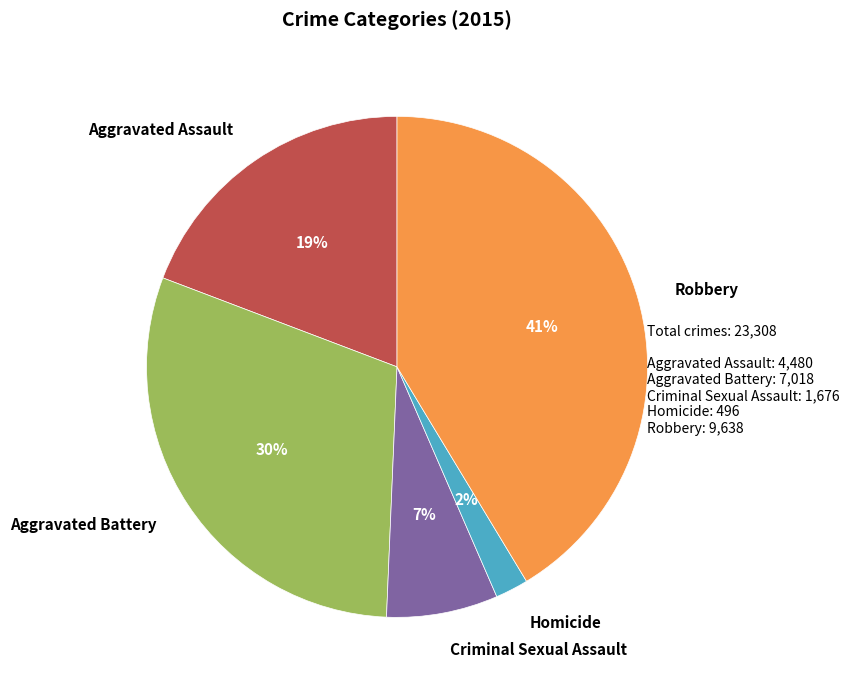

Which slice is the largest?

Robbery